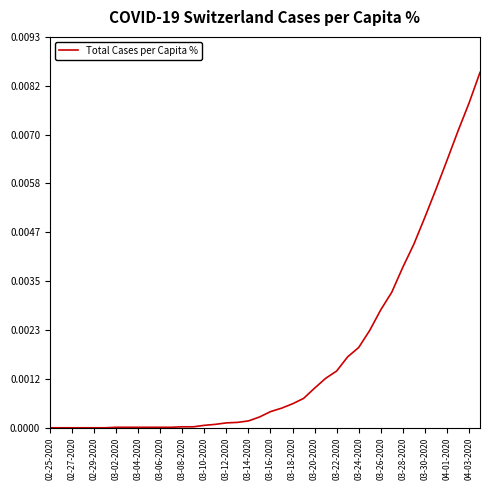

Is this an area chart (filled region under the line)?

No